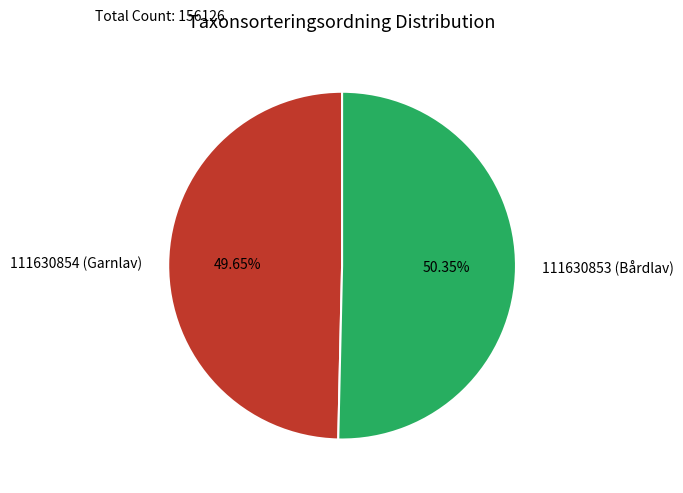

What is the largest slice in the pie chart?

111630853 (Bårdlav)